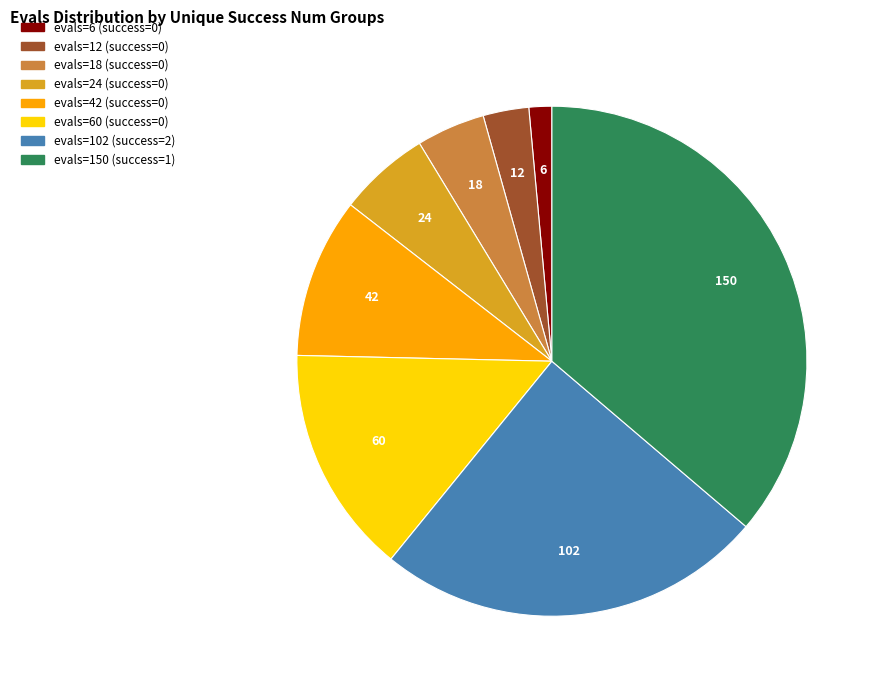

Is there any slice that represents more than half of the pie?

No